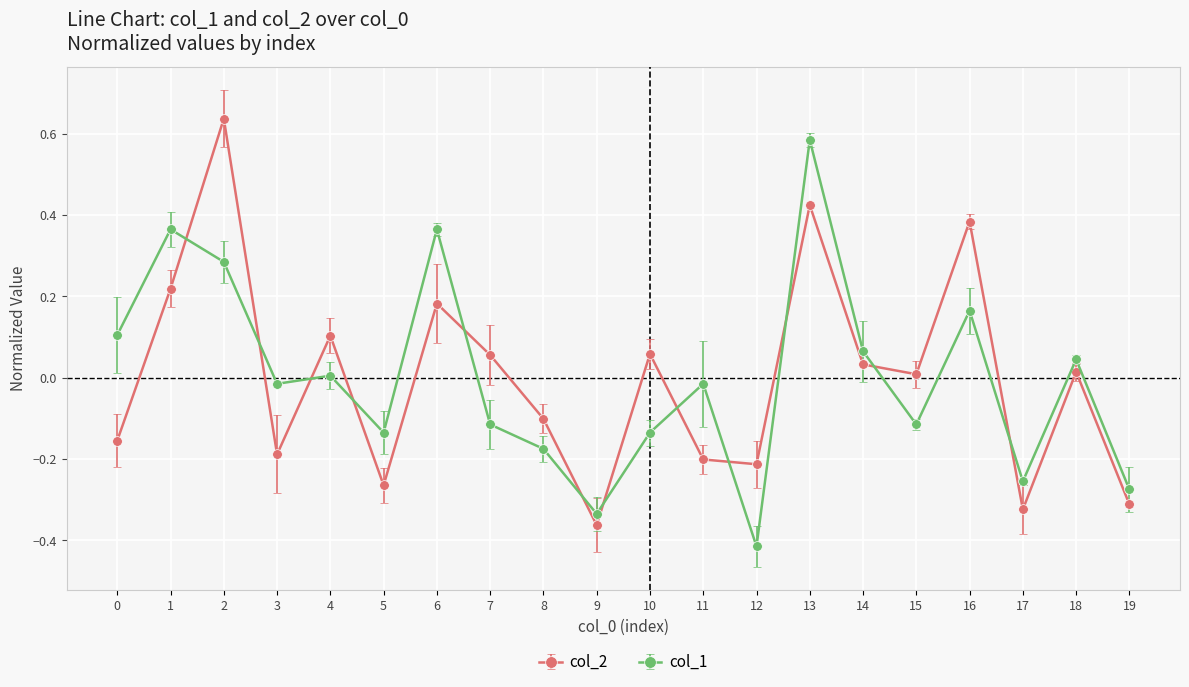

Which label corresponds to the smallest value in the chart?

12